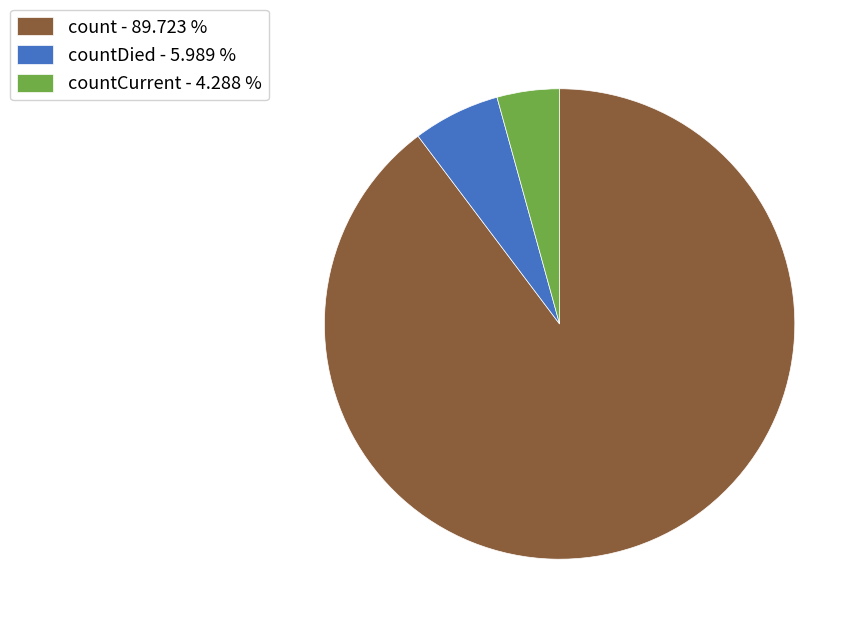

Do countDied - 5.989 % and countCurrent - 4.288 % together represent more than half of the pie?

No